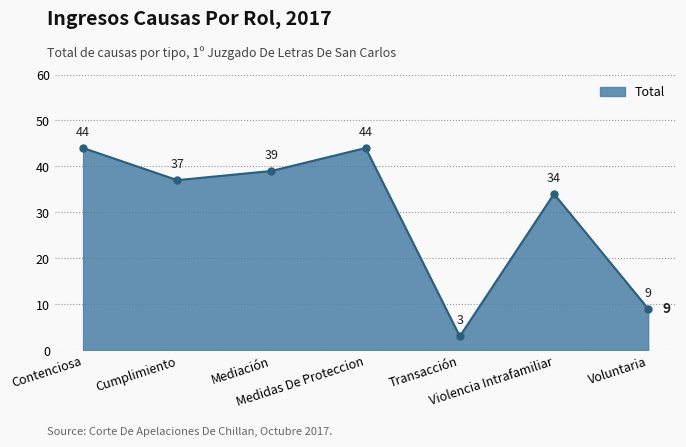

What is the average value?

30